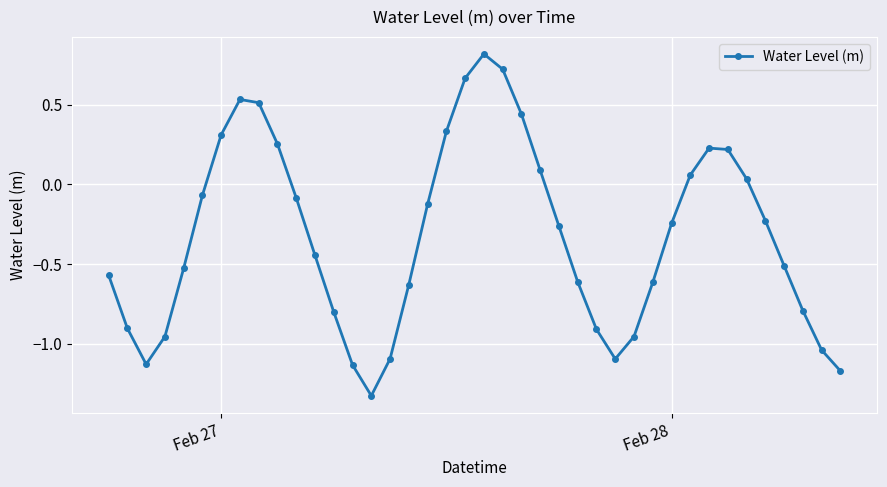

What is the difference between the second highest and minimum values?

2.1